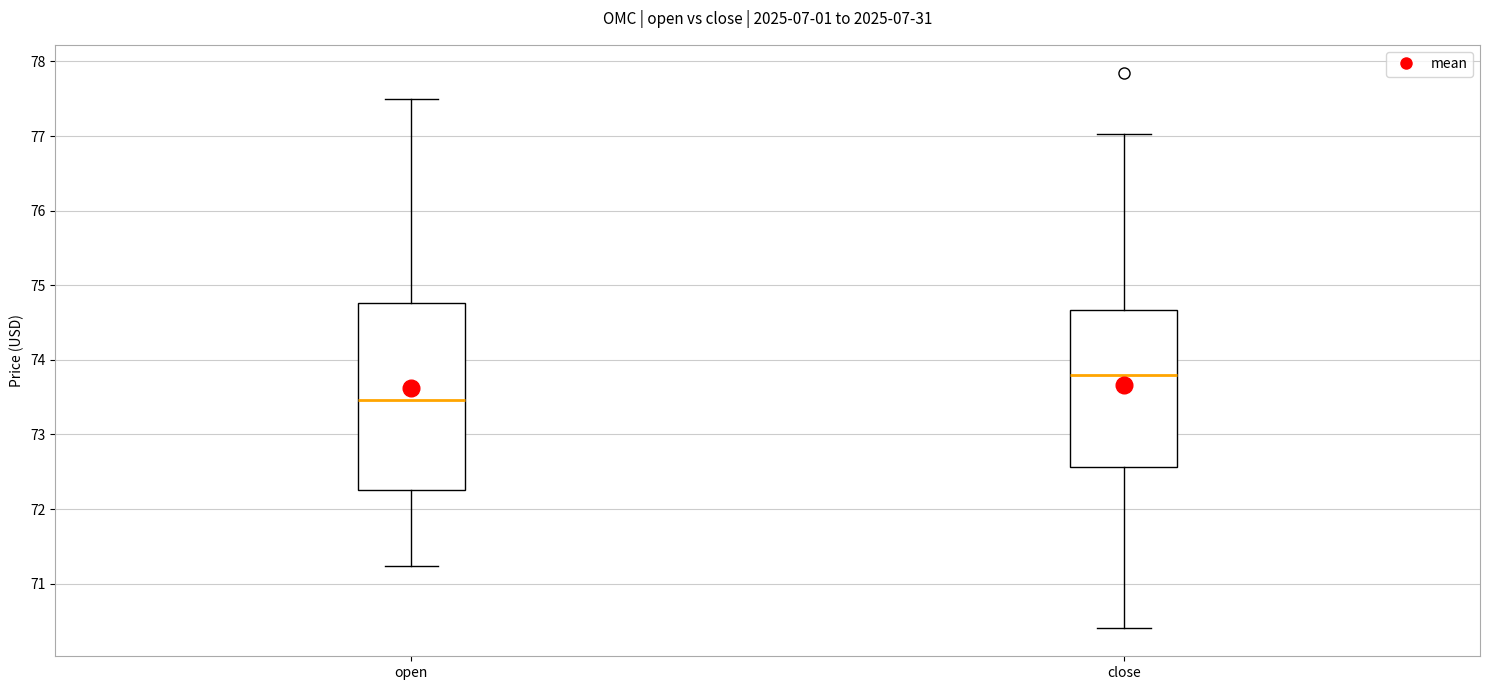

Reading left to right, transcribe this box plot: for each box, give where its median line is, the range the box spans, and where its two whiskers end, as read against the y-axis. The values are not printed on the chart, so give them approximately, as read against the axis.

open: median 73.5, box 72.3 to 74.8, whiskers 71.2 to 77.5
close: median 73.8, box 72.6 to 74.7, whiskers 70.4 to 77.0